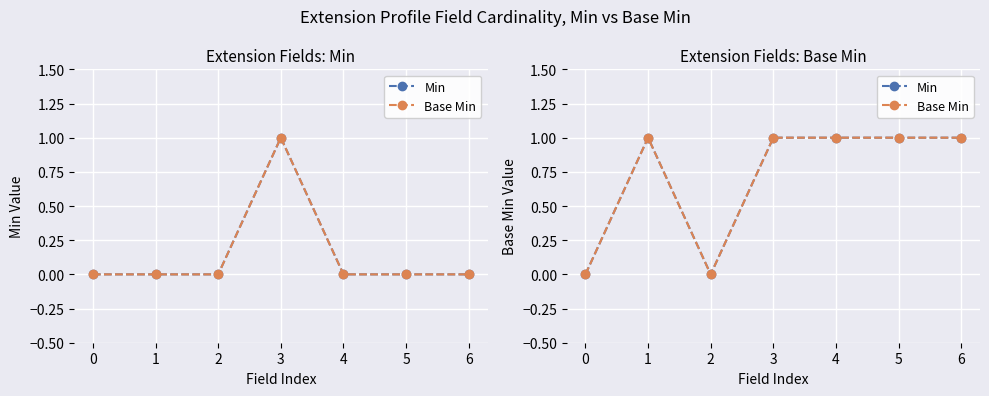

Rank the categories by Base Min value from lowest to highest.

0, 2, 1, 3, 4, 5, 6